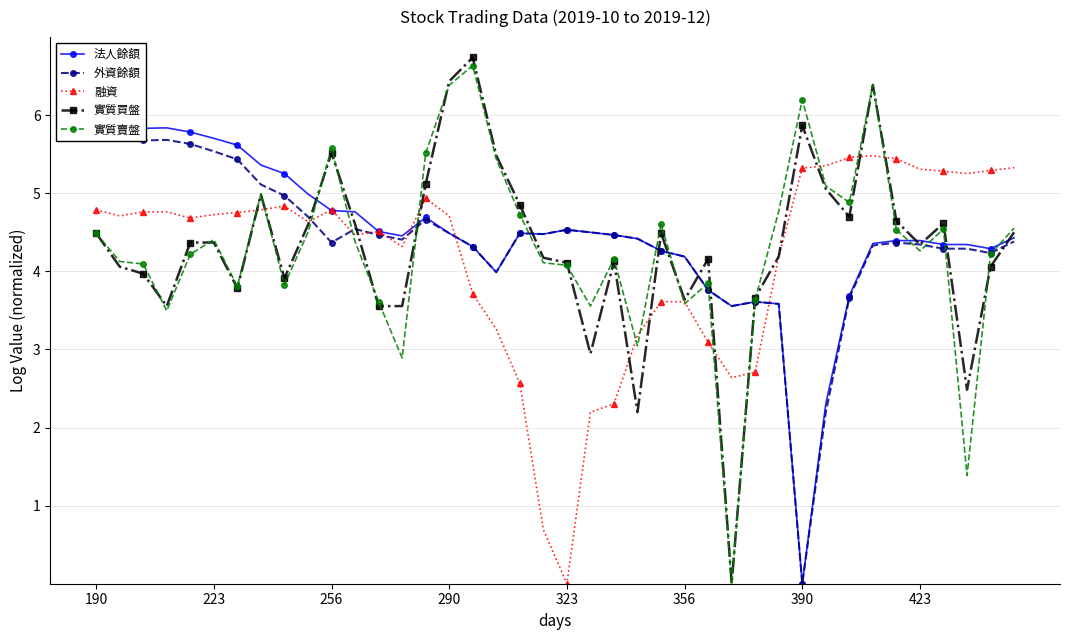

True or false: 融資 has a value of 2.4 at 190.

False